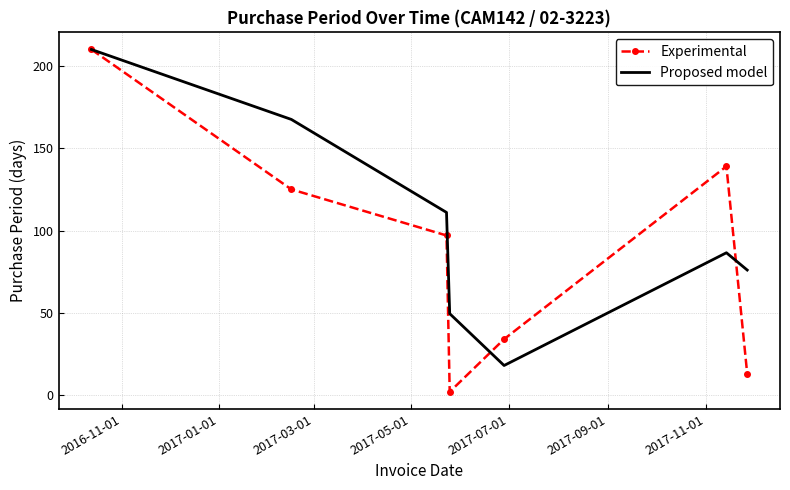

Which series has the widest spread of values?

Experimental